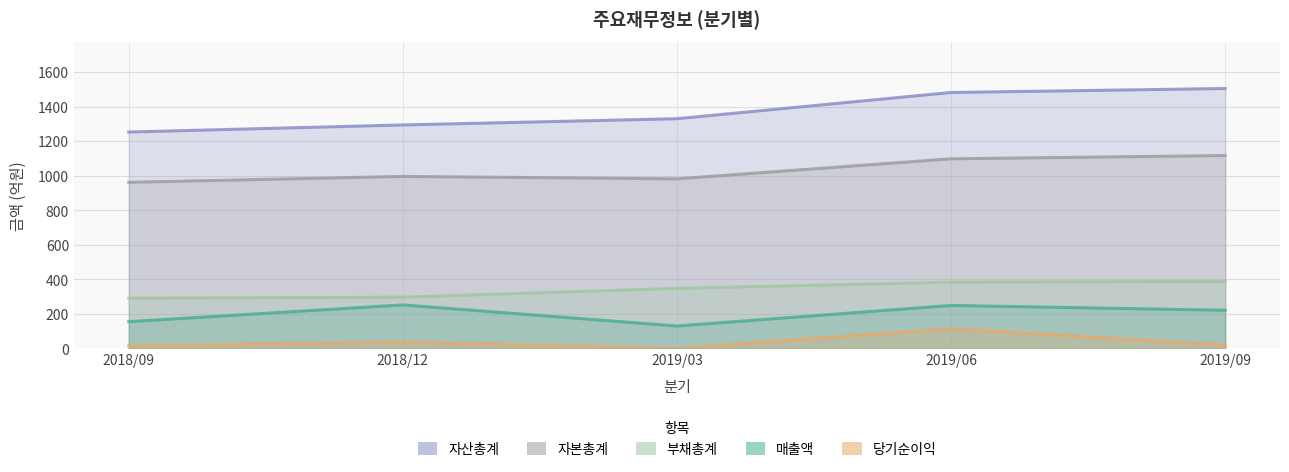

Which series has the largest total across all categories?

자산총계